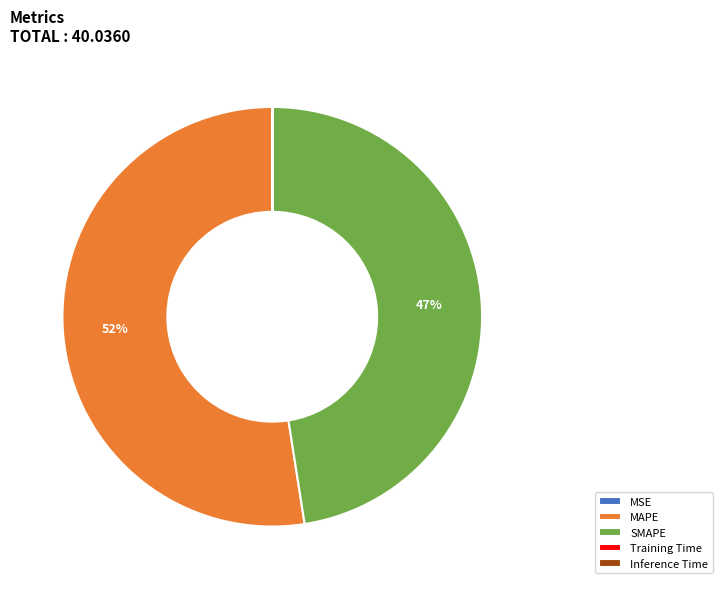

Is it true that SMAPE is 47% of the pie?

True